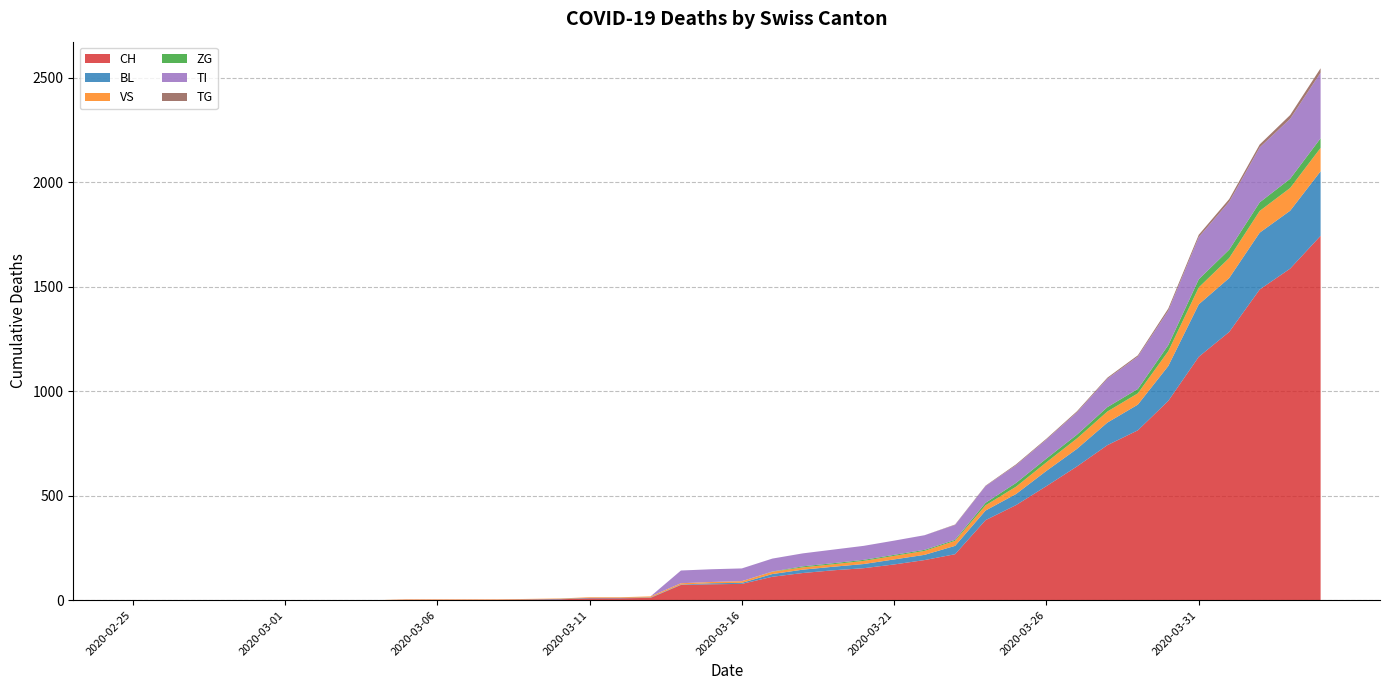

Reading left to right, transcribe all the data shown in this chart.

CH: 0	0	0	0	0	0	0	0	0	2	2	2	2	3	4	9	9	11	73	76	78	112	130	143	153	171	192	220	383	455	546	640	742	813	954	1165	1284	1487	1587	1744
BL: 0	0	0	0	0	0	0	0	0	0	0	0	0	1	2	2	2	2	2	5	5	13	16	17	20	24	25	40	46	53	73	84	108	123	167	251	258	272	277	309
VS: 0	0	0	0	0	0	0	0	0	2	2	2	2	2	2	3	3	5	6	6	8	11	11	12	15	17	19	24	25	35	41	50	53	54	71	81	96	104	109	112
ZG: 0	0	0	0	0	0	0	0	0	0	0	0	0	0	0	0	0	0	0	0	0	1	5	5	5	5	5	5	12	18	18	18	21	21	29	39	40	41	44	46
TI: 0	0	0	0	0	0	0	0	0	0	0	0	0	0	0	0	0	0	61	61	61	62	62	65	67	68	70	71	80	85	91	107	136	155	165	202	229	263	287	314
TG: 0	0	0	0	0	0	0	0	0	0	0	0	0	0	0	0	0	0	0	0	0	0	0	0	0	0	0	2	2	4	4	5	5	6	10	11	13	14	18	21